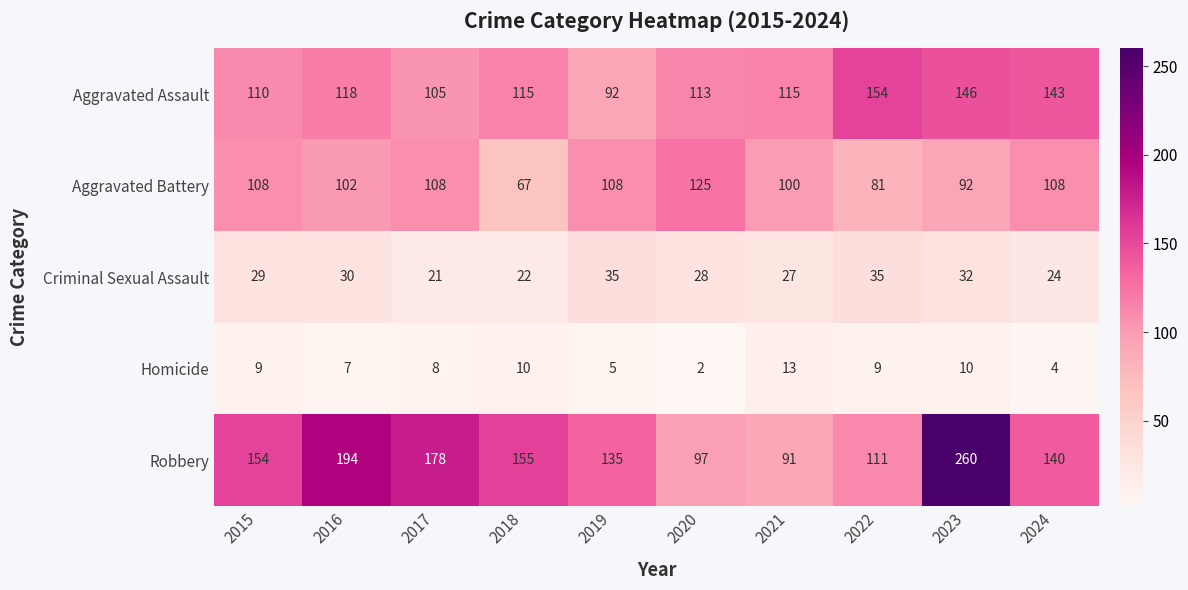

What value does the Aggravated Battery series have at 2017?

108